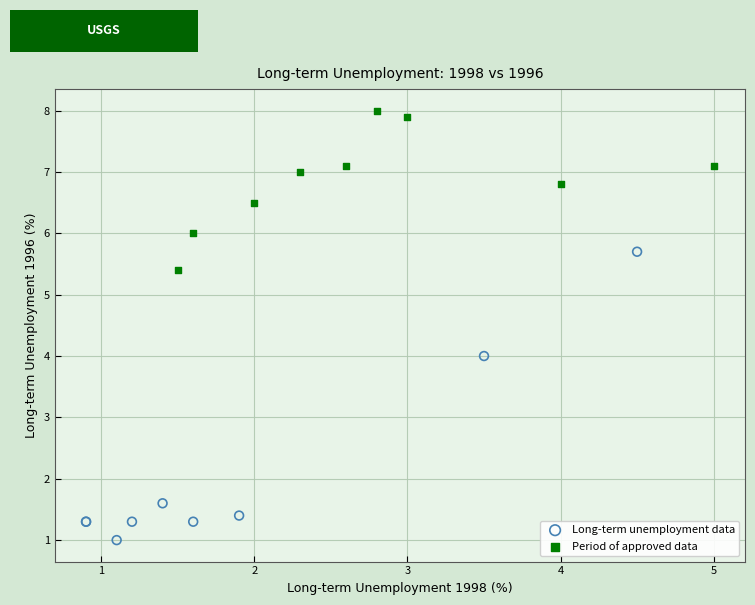

Which series reaches the maximum Y coordinate?

Period of approved data